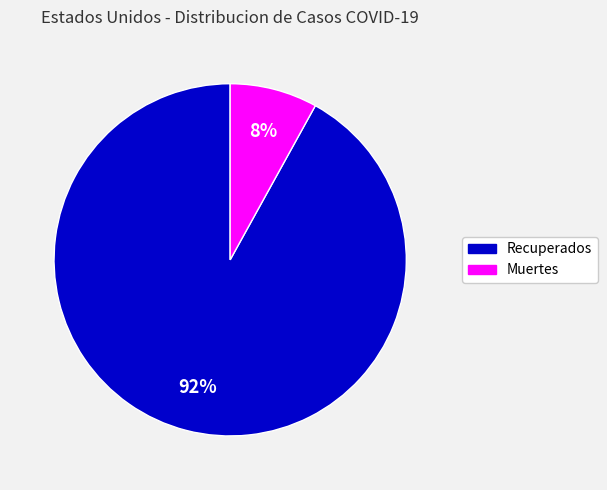

To the nearest percent, what is the average slice percentage?

50%